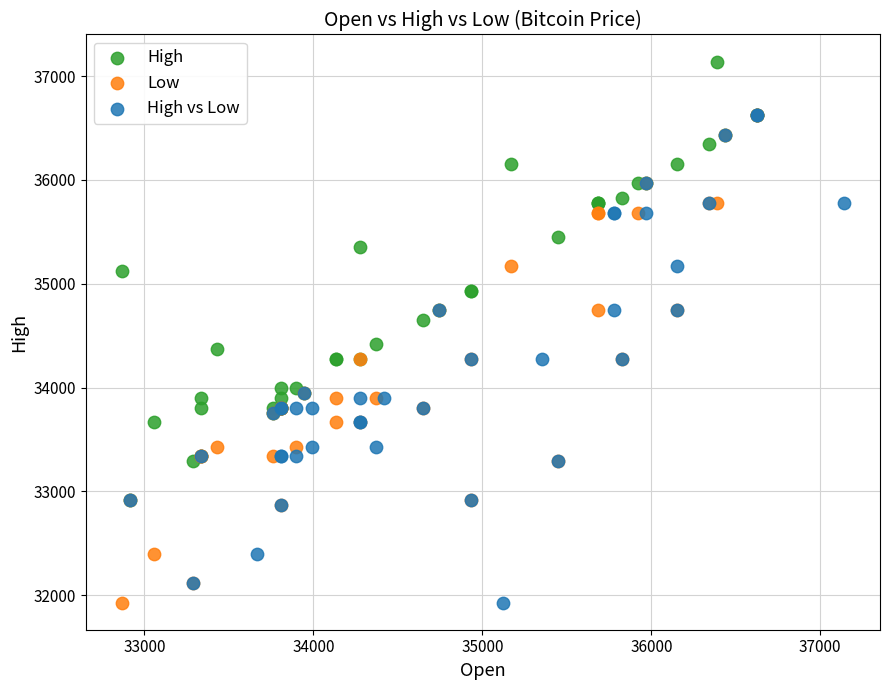

Which series contains the highest Y value?

High